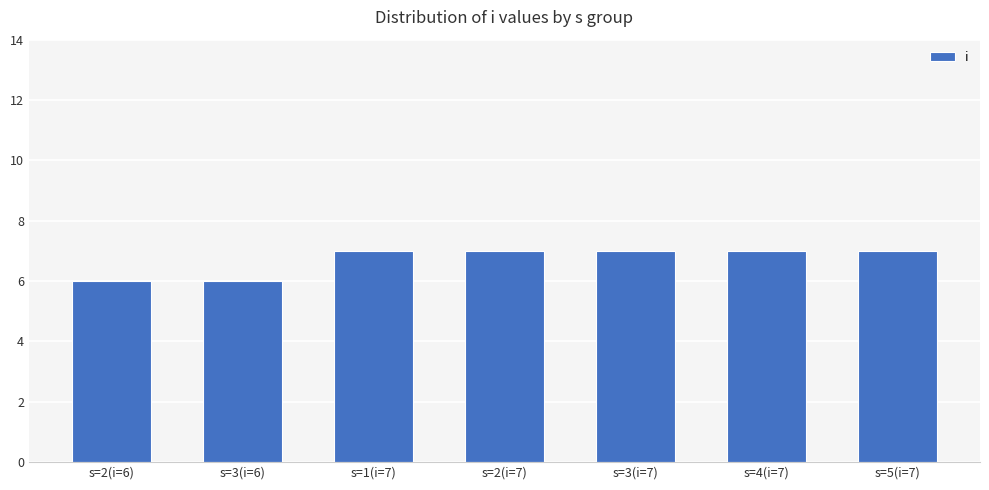

Are the bars grouped side by side (vs. stacked)?

No